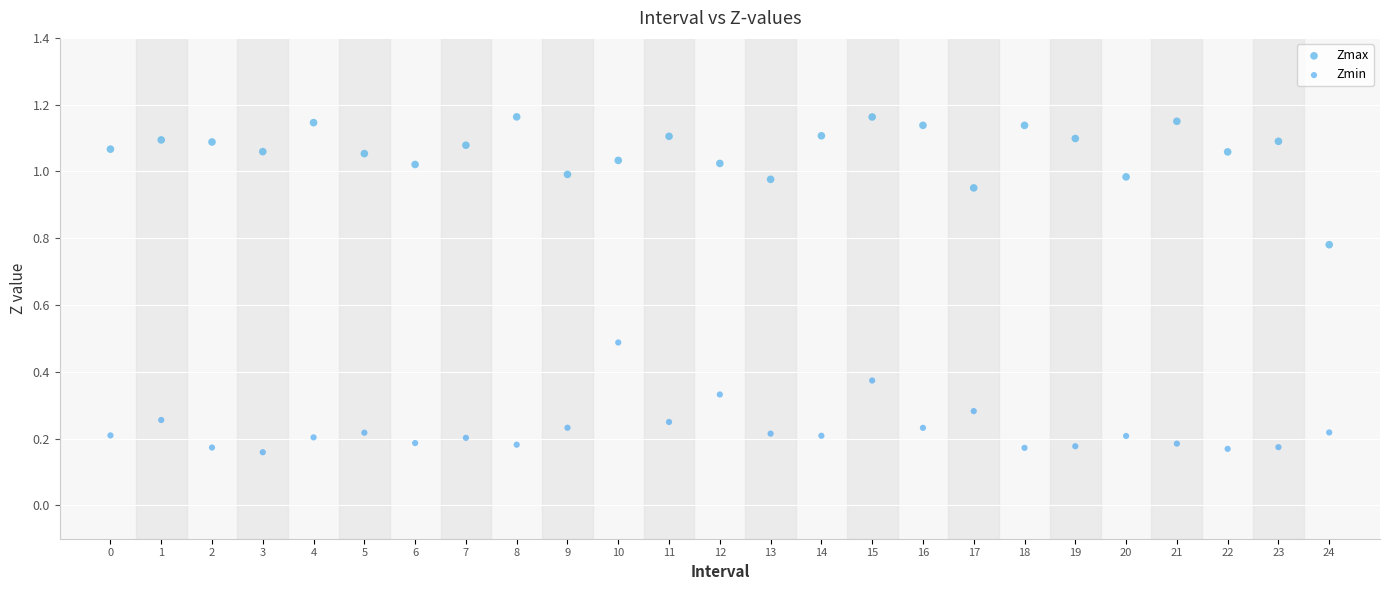

Which series contains the highest Y value?

Zmax